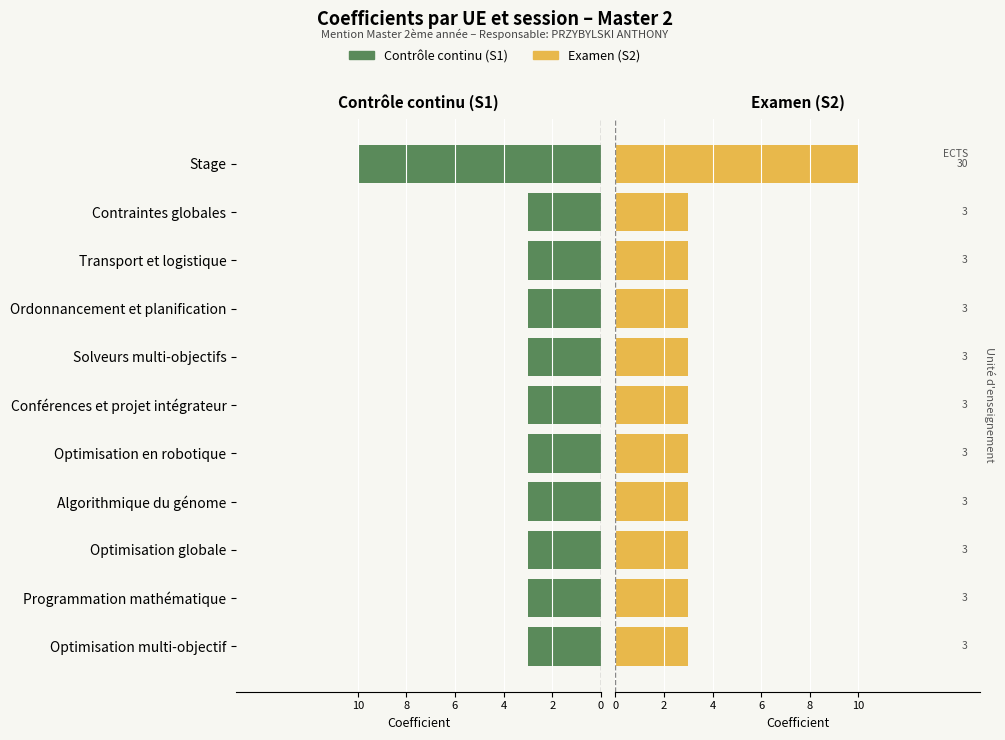

What is the lowest value of the Contrôle continu (S1) series?

3